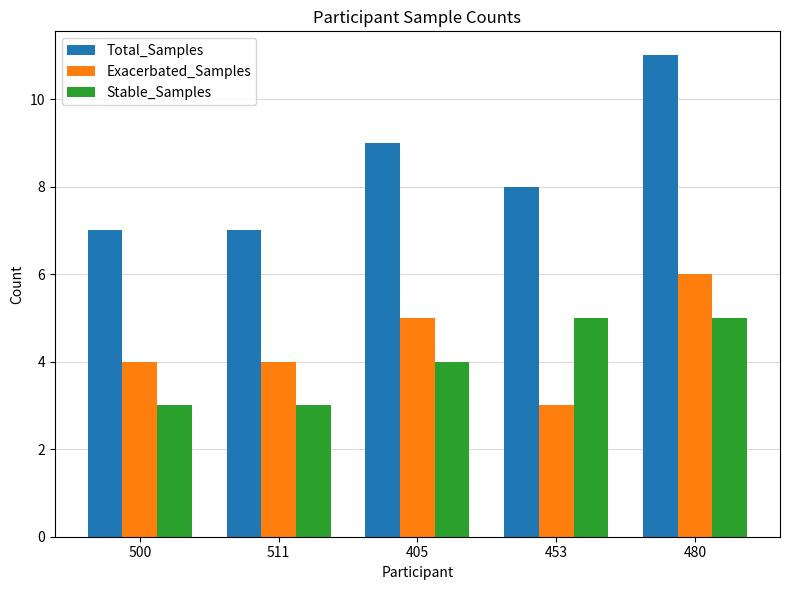

At 480, list the series in order from smallest to largest.

Stable_Samples, Exacerbated_Samples, Total_Samples